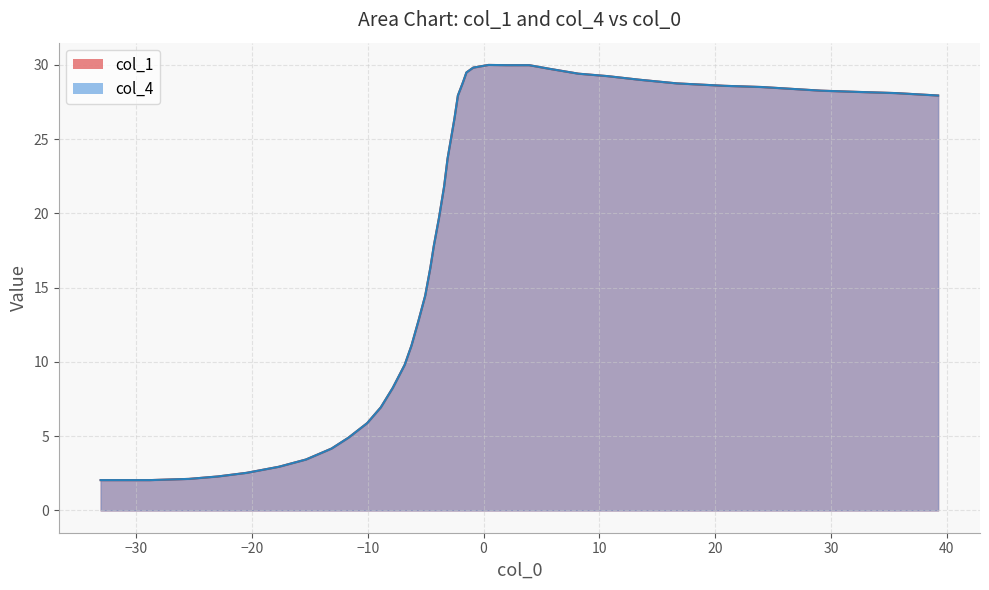

What is the difference between the maximum and minimum values in the col_4 series?

28.0